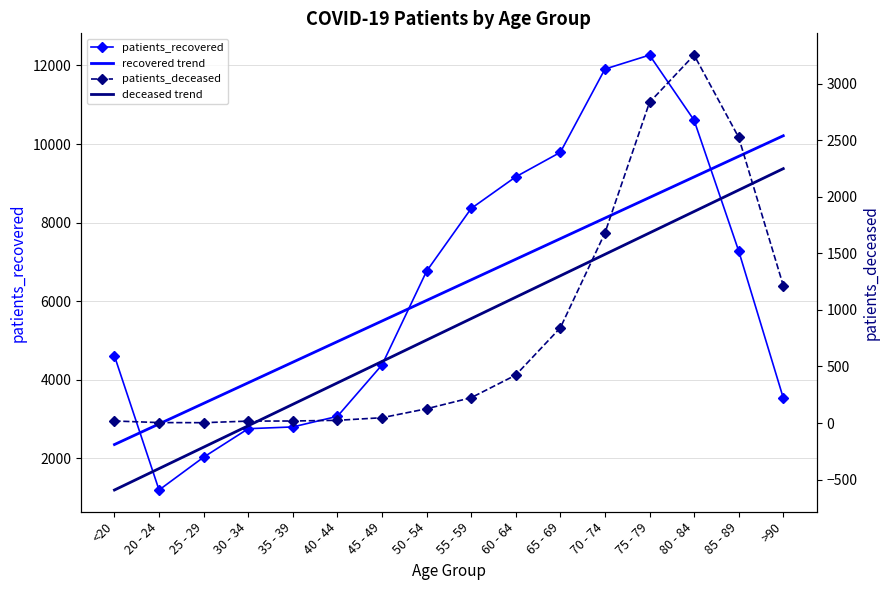

Rank the series at <20 from lowest to highest value.

deceased trend, patients_deceased, recovered trend, patients_recovered